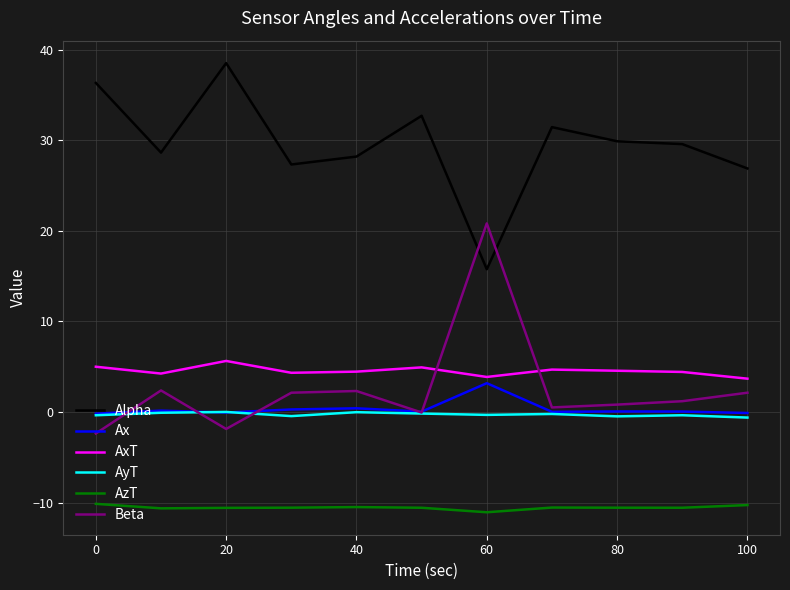

Which series has the largest total across all categories?

Alpha